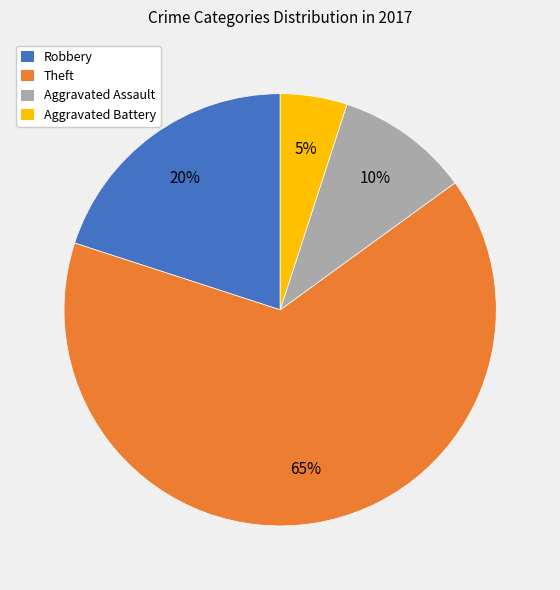

Does any single category account for the majority?

Yes